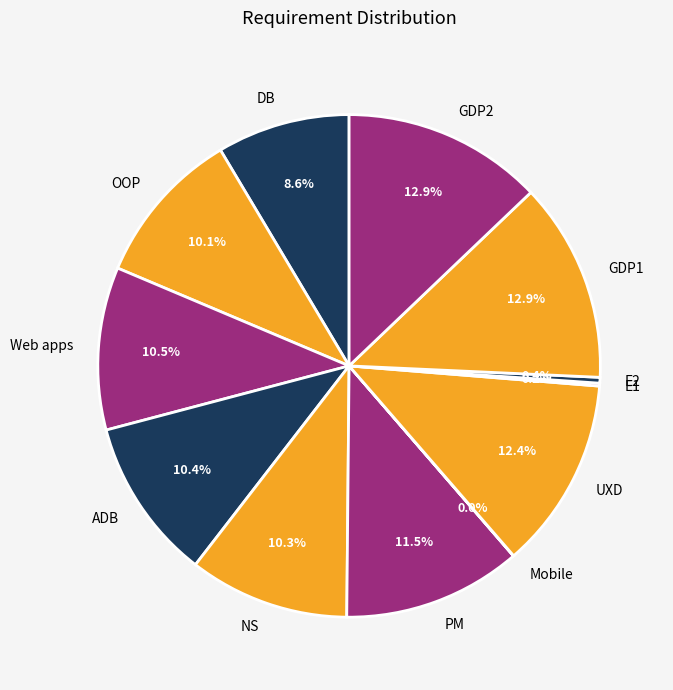

What is the ratio of the value at NS to the value at DB?

1.2